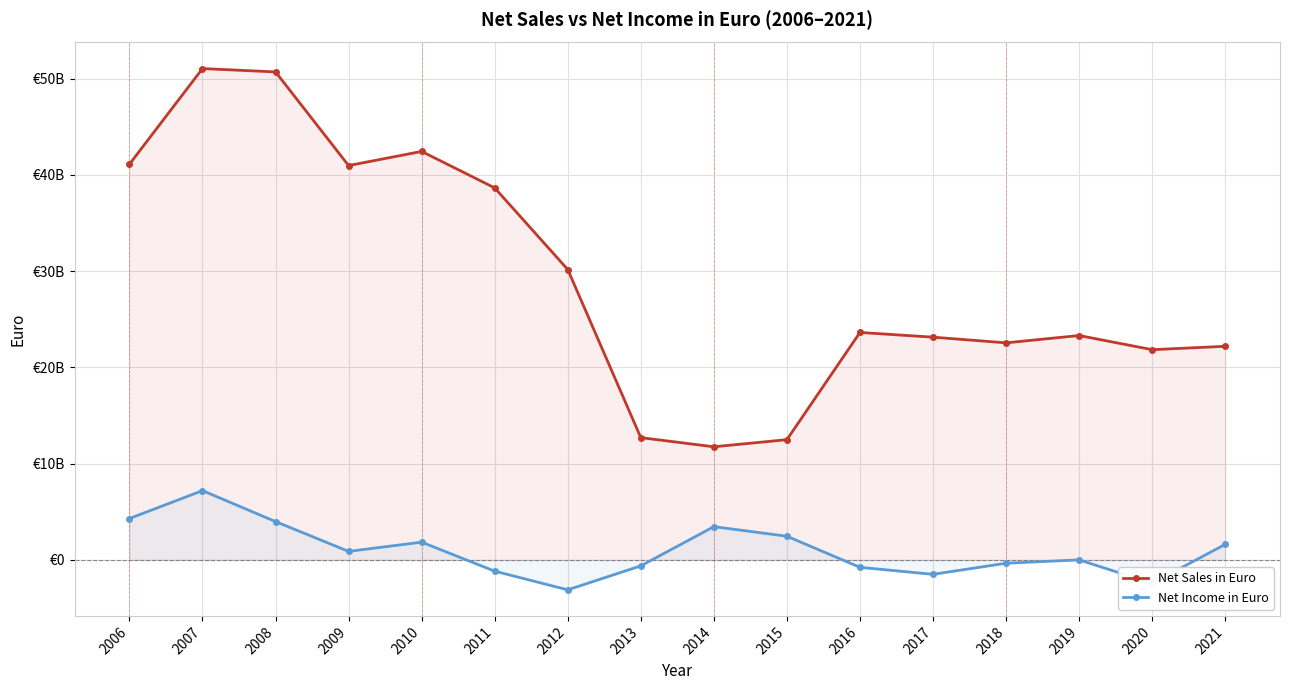

Rank the categories by Net Income in Euro value from highest to lowest.

2007, 2006, 2008, 2014, 2015, 2010, 2021, 2009, 2019, 2018, 2013, 2016, 2011, 2017, 2020, 2012